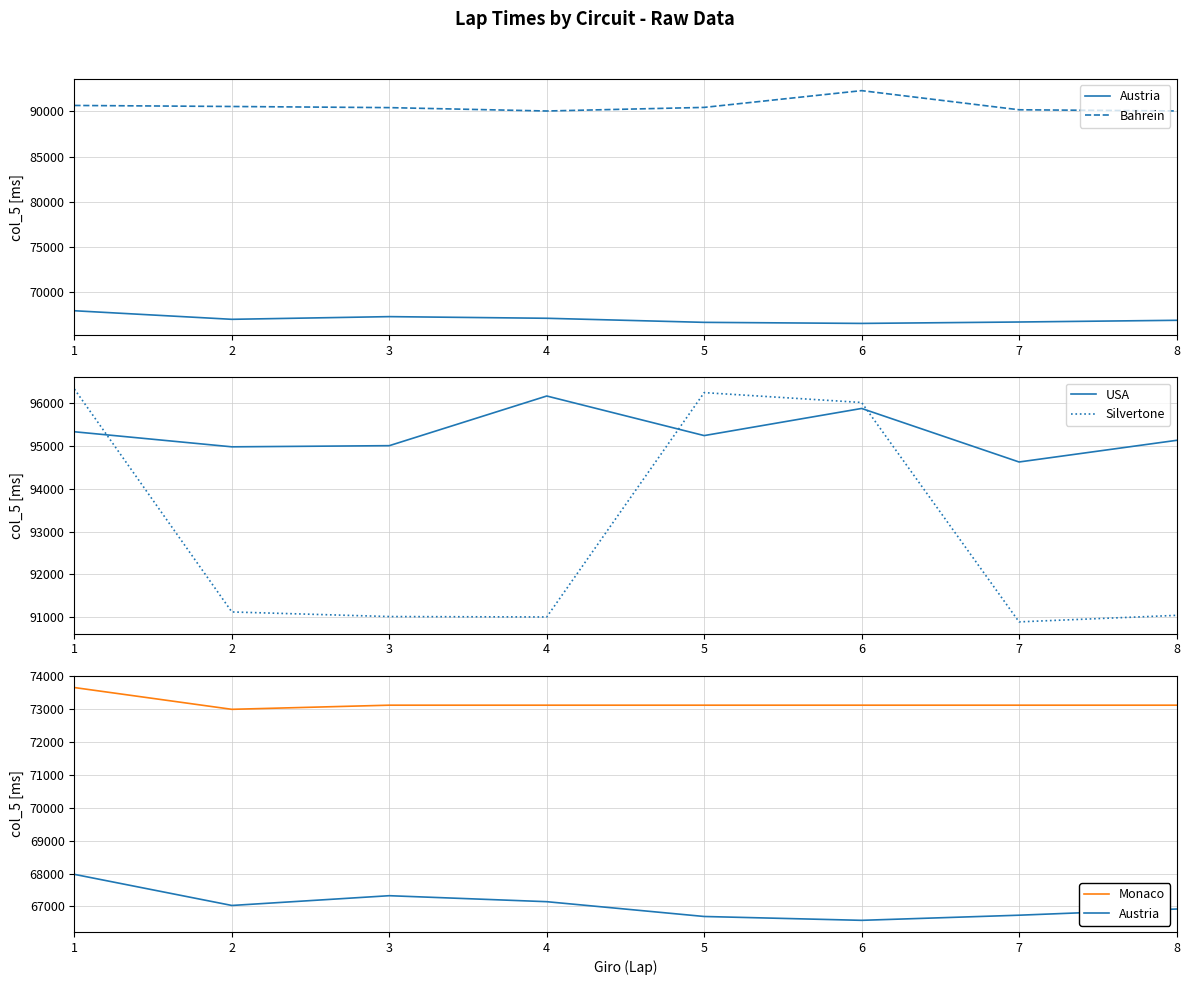

Is it true that Austria equals 24994 at 5?

False